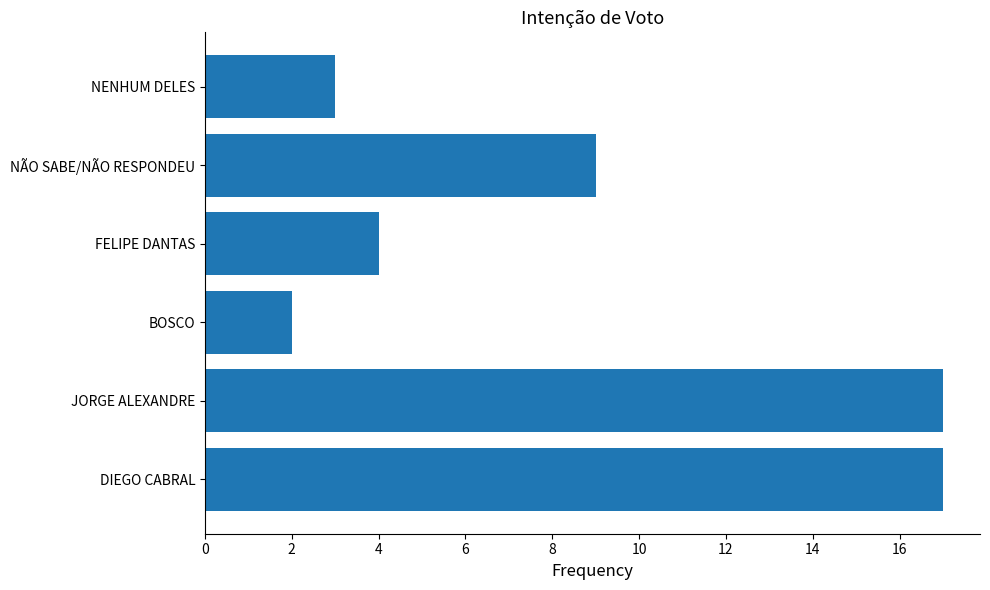

Is it true that the value at NÃO SABE/NÃO RESPONDEU is 6?

False